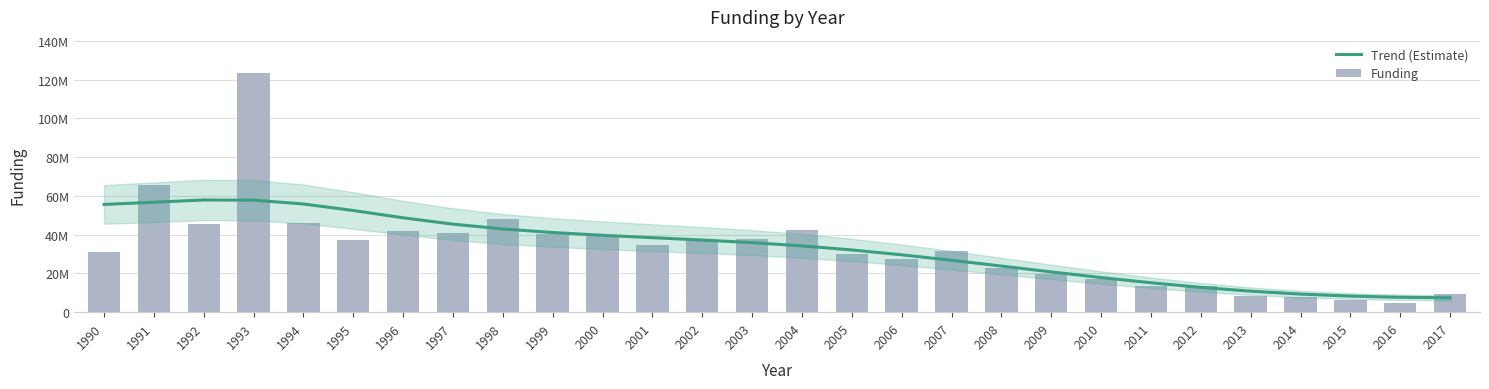

Reading right to left, extract all data points from this chart.

Trend (Estimate): 2017=7421624.0	2016=7691309.0	2015=8299969.1	2014=9335015.7	2013=10843671.9	2012=12812921.6	2011=15184790.6	2010=17877429.9	2009=20791581.6	2008=23809561.6	2007=26797899.3	2006=29615593.8	2005=32125155.7	2004=34224320.5	2003=35900174.9	2002=37251367.1	2001=38457219.2	2000=39696523.8	1999=41129850.4	1998=42959535.4	1997=45444510.2	1996=48724061.4	1995=52488674.1	1994=55868957.4	1993=57831072.7	1992=57926493.4	1991=56756550.9	1990=55637049.6
Funding: 2017=9127526.7	2016=4724549.5	2015=6390580.0	2014=7590499.9	2013=8127618.0	2012=13514010.2	2011=13409580.3	2010=16913387.4	2009=19868296.0	2008=22964033.6	2007=31503609.3	2006=27562262.9	2005=29940720.1	2004=42407654.1	2003=37620877.7	2002=37100247.6	2001=34461614.0	2000=39413187.0	1999=40317896.6	1998=47907516.6	1997=41015151.0	1996=41857731.0	1995=37494157.0	1994=45800451.2	1993=123595639.5	1992=45529172.1	1991=65556074.2	1990=31188841.3